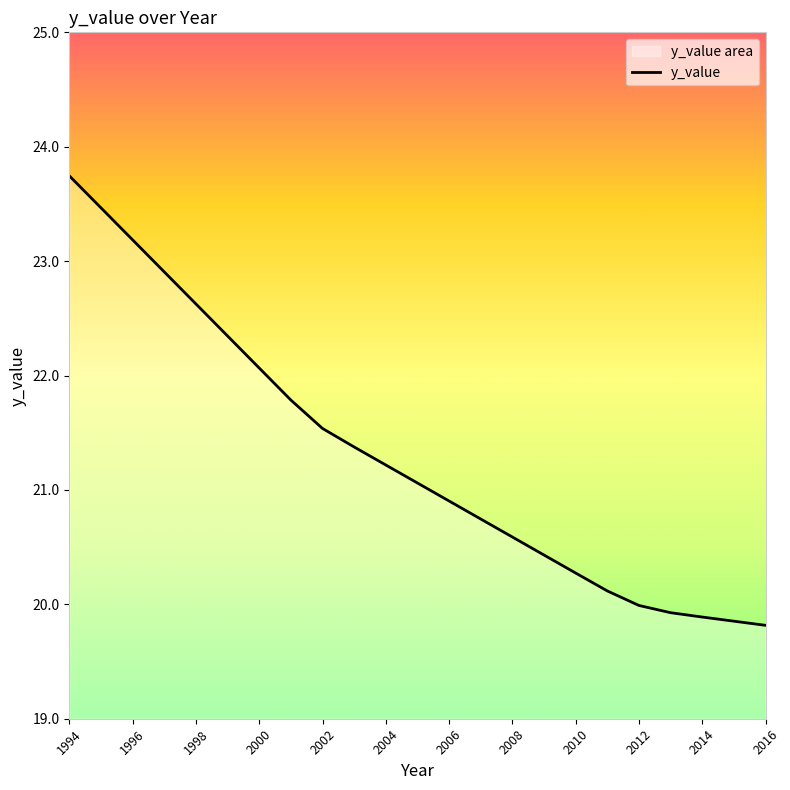

At which label does the data first exceed 21?

1994